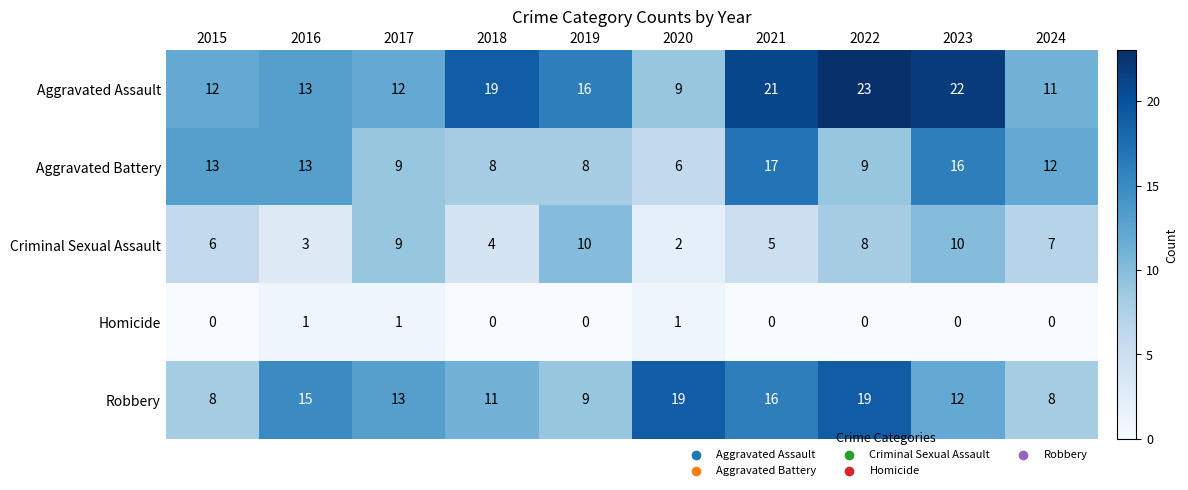

At which category is the sum across all series the highest?

2023